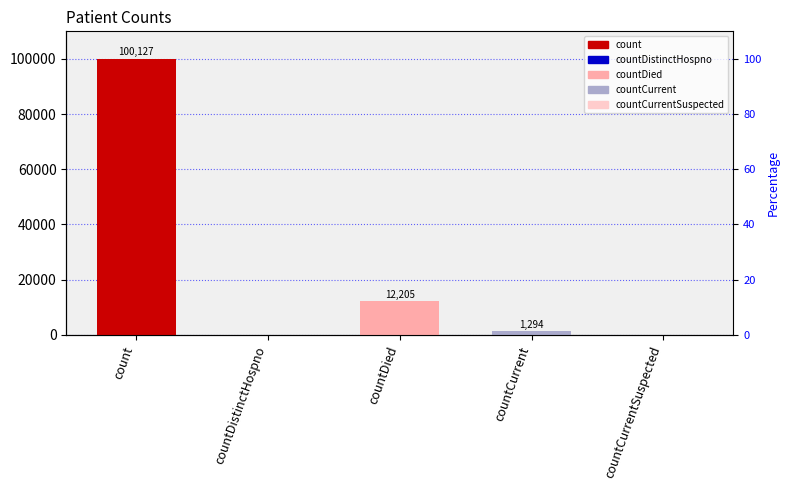

List the labels in order of value, largest first.

count, countDied, countCurrent, countDistinctHospno, countCurrentSuspected